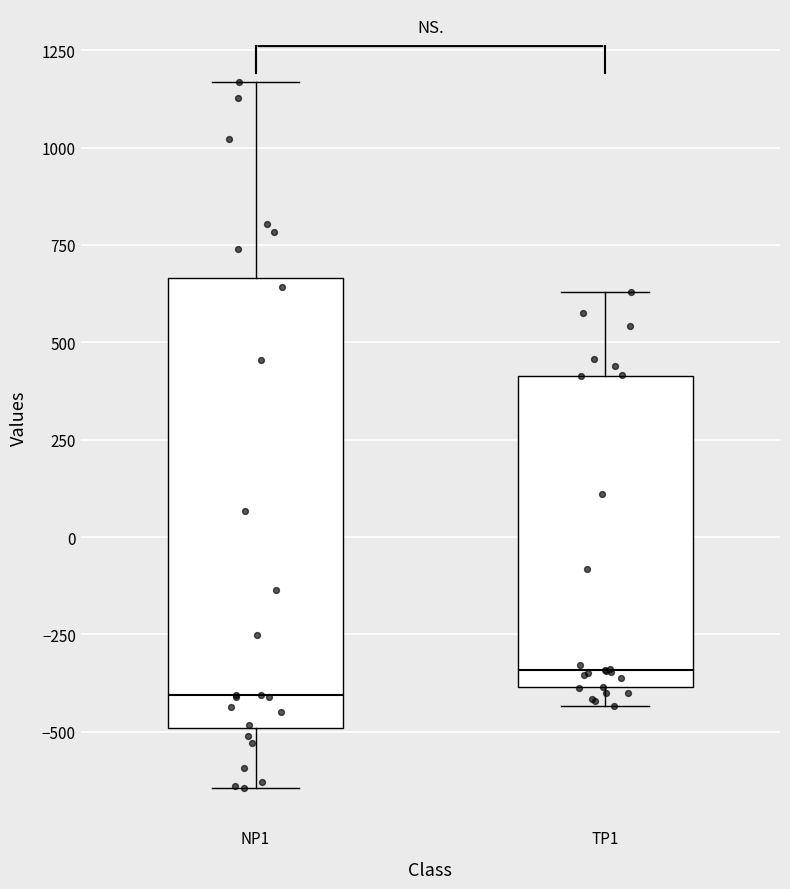

Where does the upper whisker of the box for NP1 end on the y-axis? The values are not printed on the chart, so give them approximately, as read against the axis.

1150